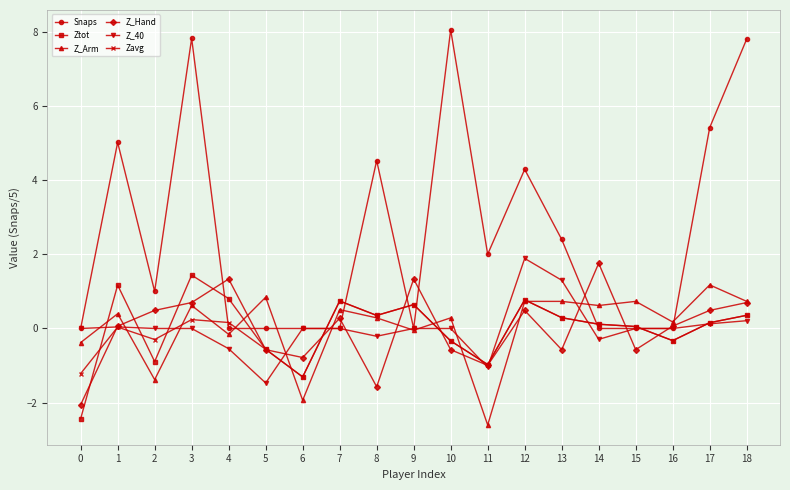

How many categories are shown in the chart?

19